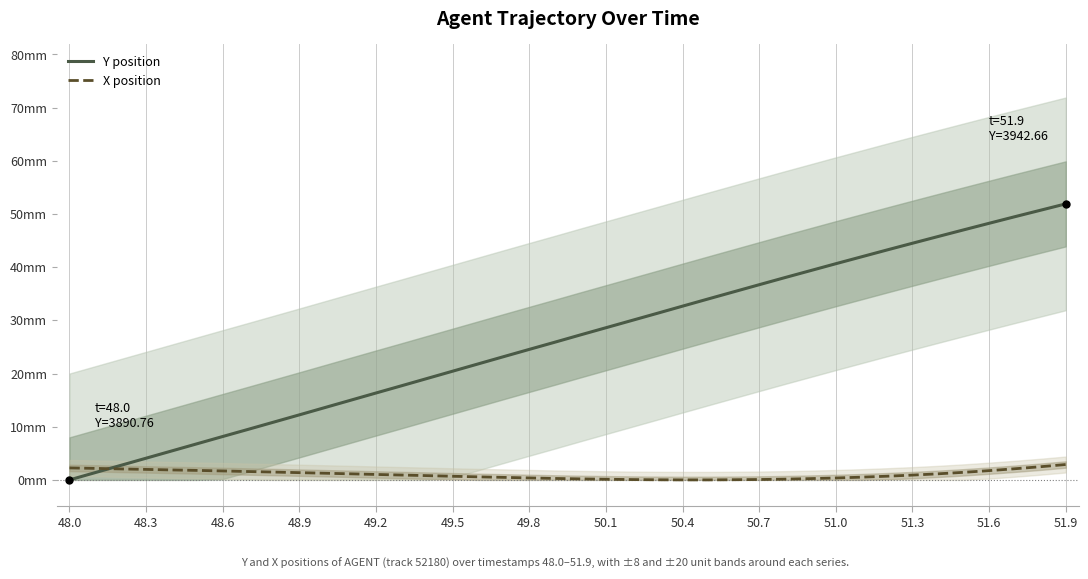

True or false: X position has more than 1 interior local peaks.

False